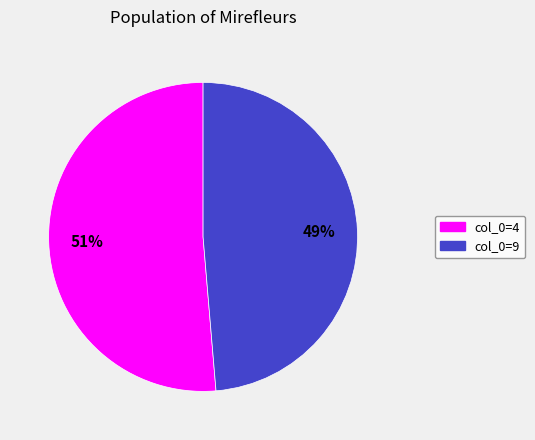

How many slices are in this pie chart?

2